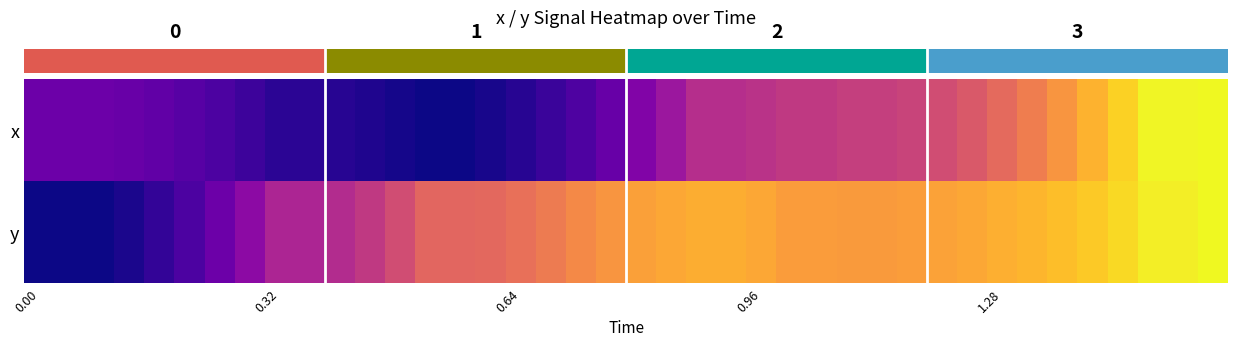

List the series in order of their peak value, lowest first.

x, y